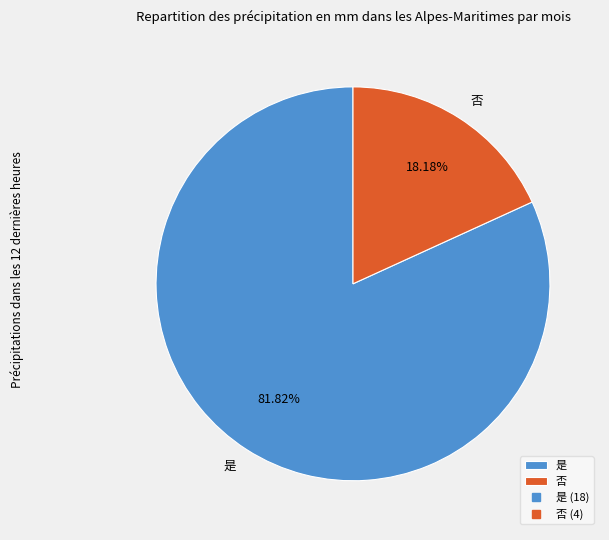

The 否 slice represents 26% of the pie. True or false?

False